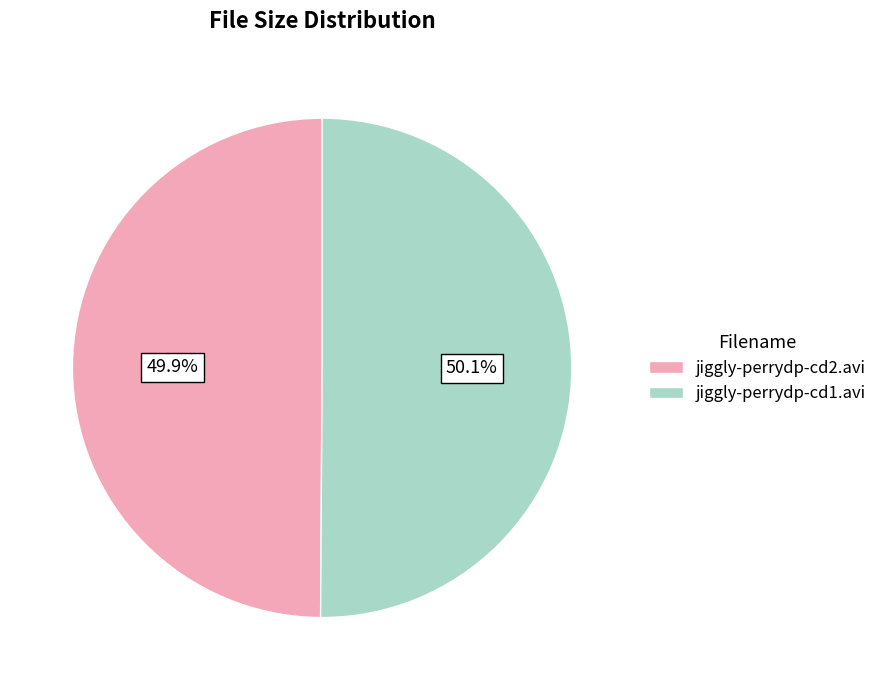

The jiggly-perrydp-cd1.avi slice represents 50% of the pie. True or false?

True